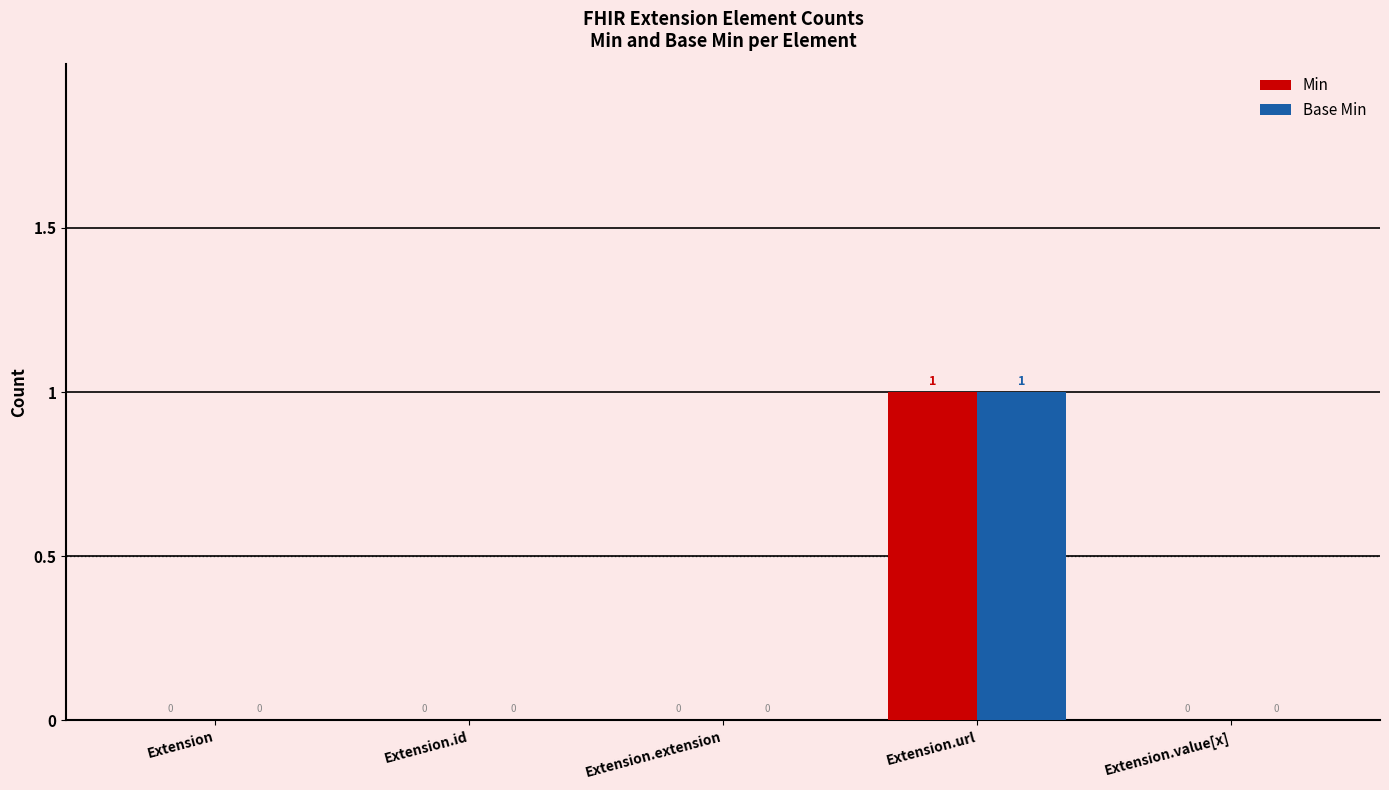

How many values in the Min series exceed 0?

1